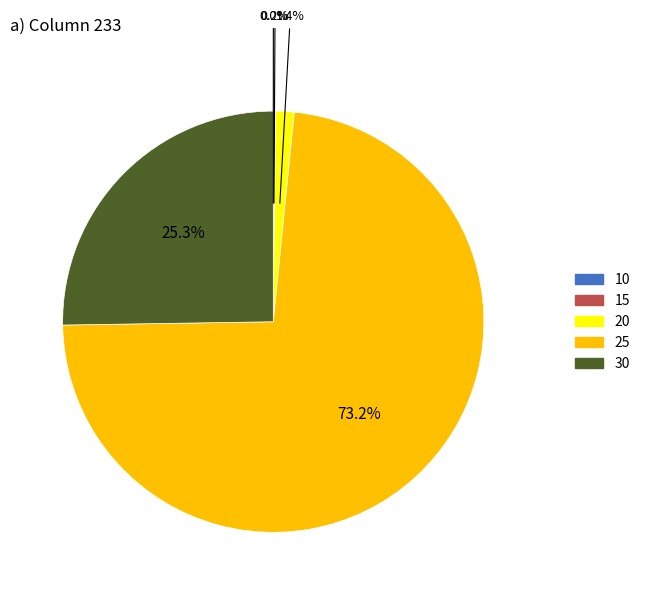

Is the sum of 20 and 25 greater than half?

Yes